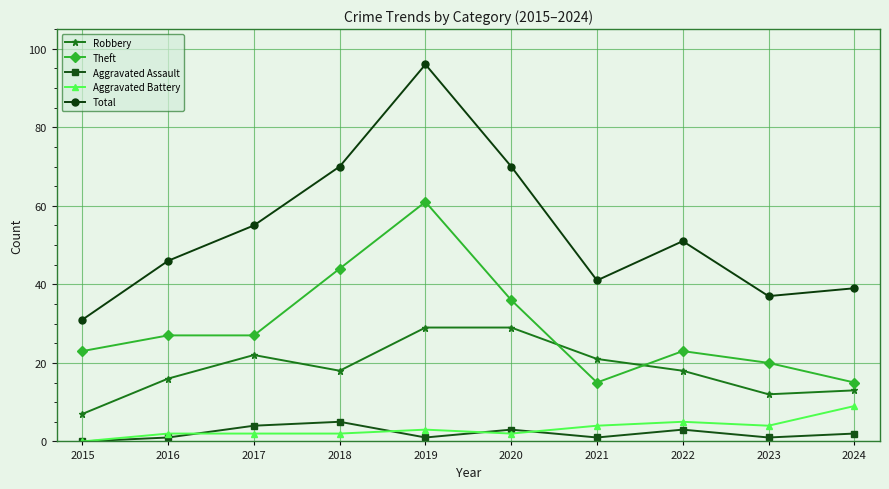

What is the greatest value displayed?

96